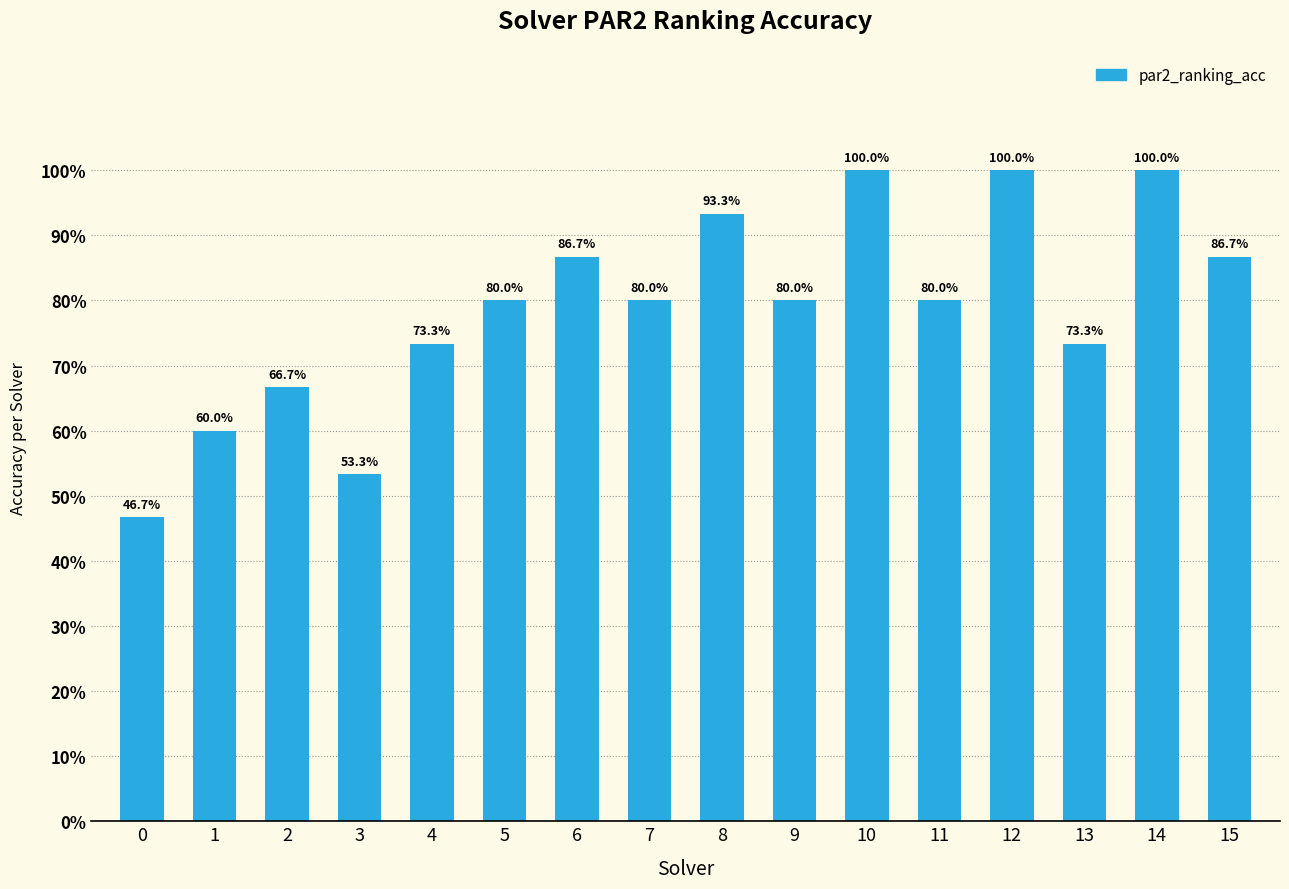

What is the sum of the values at 0 and 9?

1.3